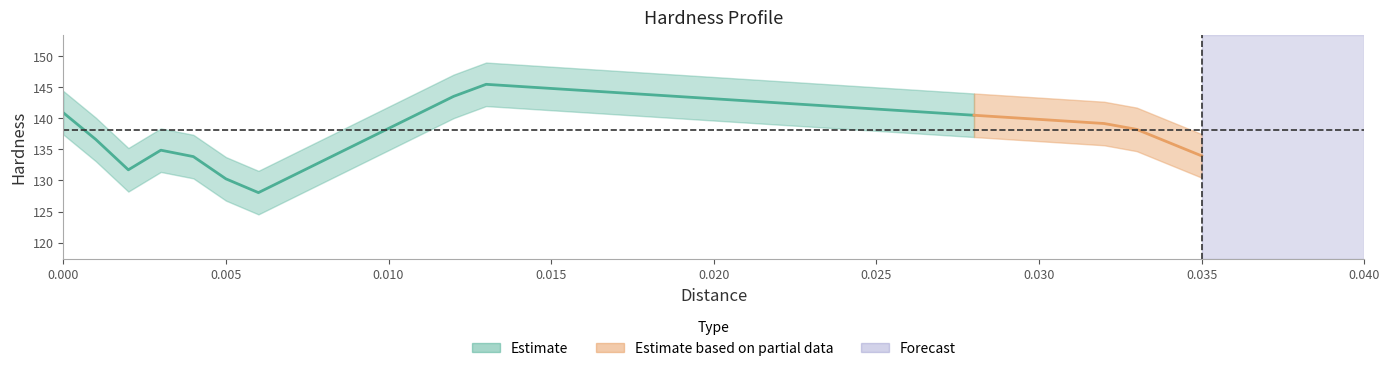

True or false: hardness has more than 2 interior local peaks.

False